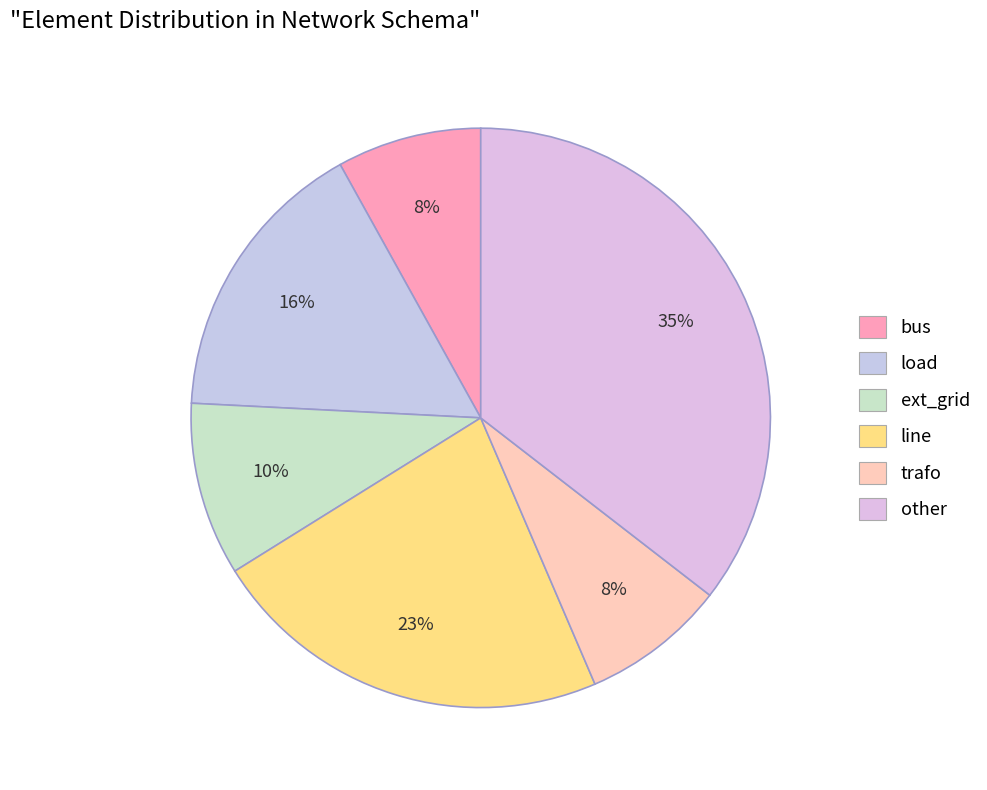

The line slice represents 35% of the pie. True or false?

False